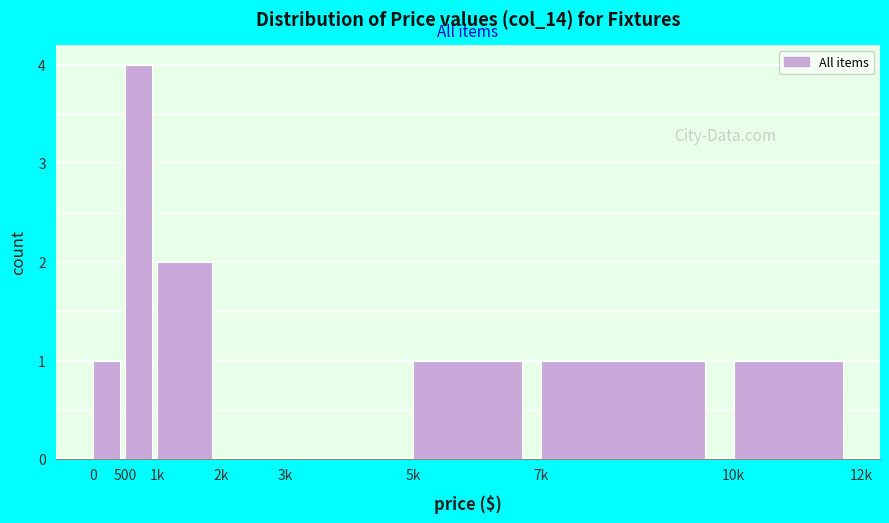

Reading left to right, transcribe all the data shown in this chart.

0=1	500=4	1k=2	2k=0	3k=0	5k=1	7k=1	10k=1